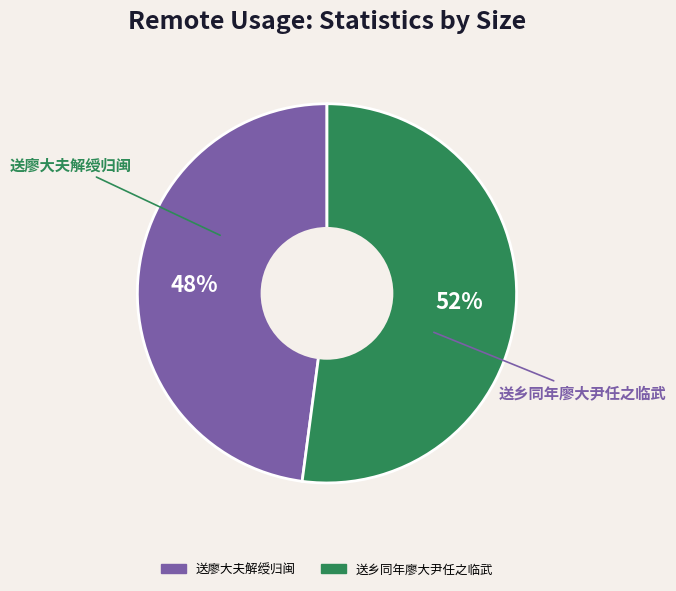

Which has a higher value, 送乡同年廖大尹任之临武 or 送廖大夫解绶归闽?

送乡同年廖大尹任之临武